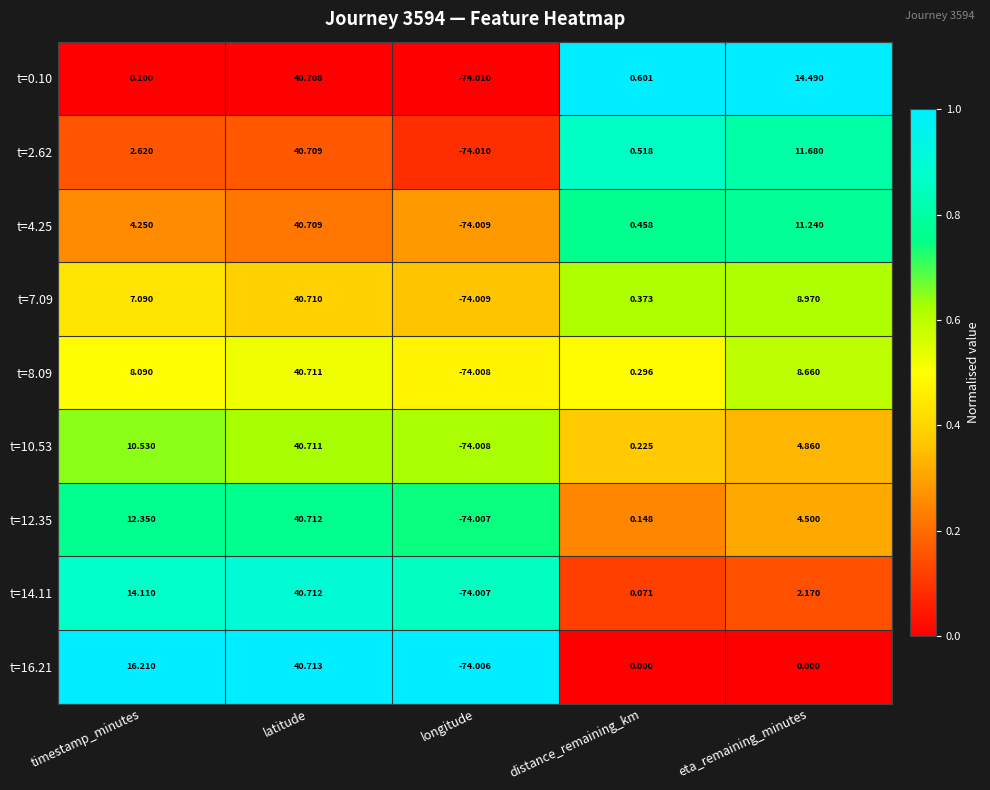

Which category has the highest value in the t=16.21 series?

latitude